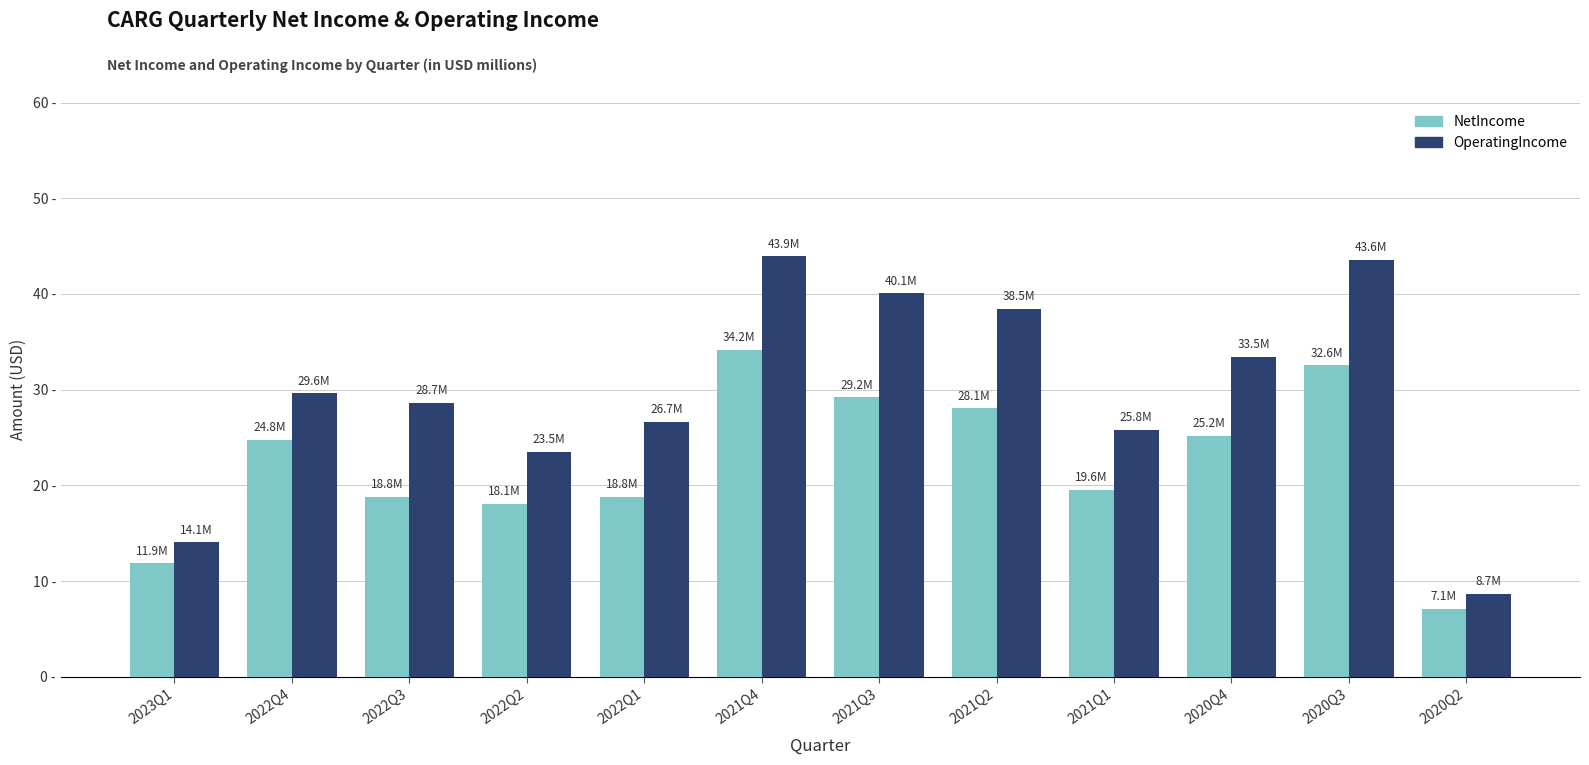

Which series has the largest range (max minus min)?

OperatingIncome